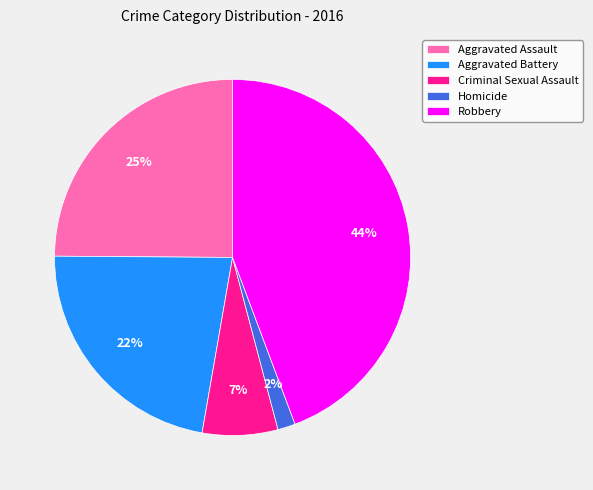

Combined, do Homicide and Criminal Sexual Assault account for over 50%?

No